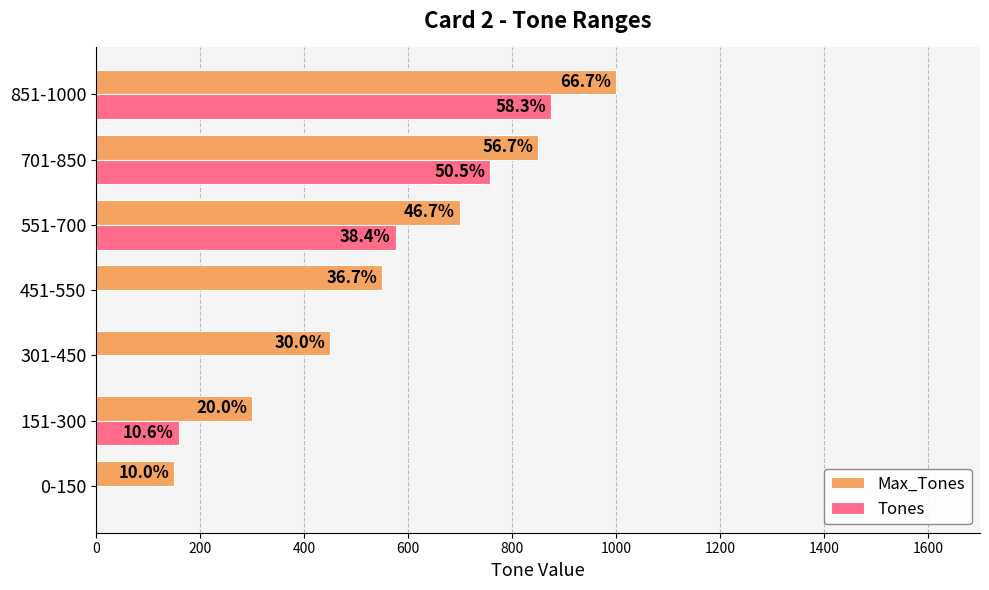

What is the difference between the maximum and second lowest values in the Tones series?

875